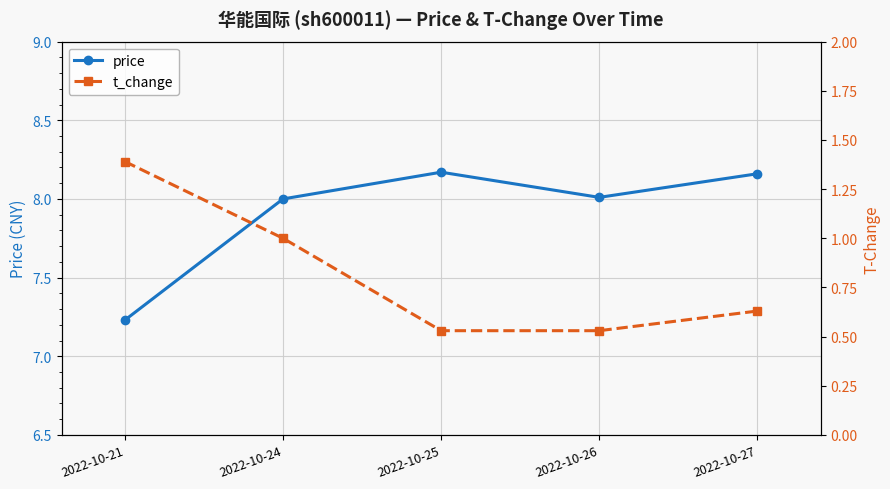

What is the sum of all price values?

39.6